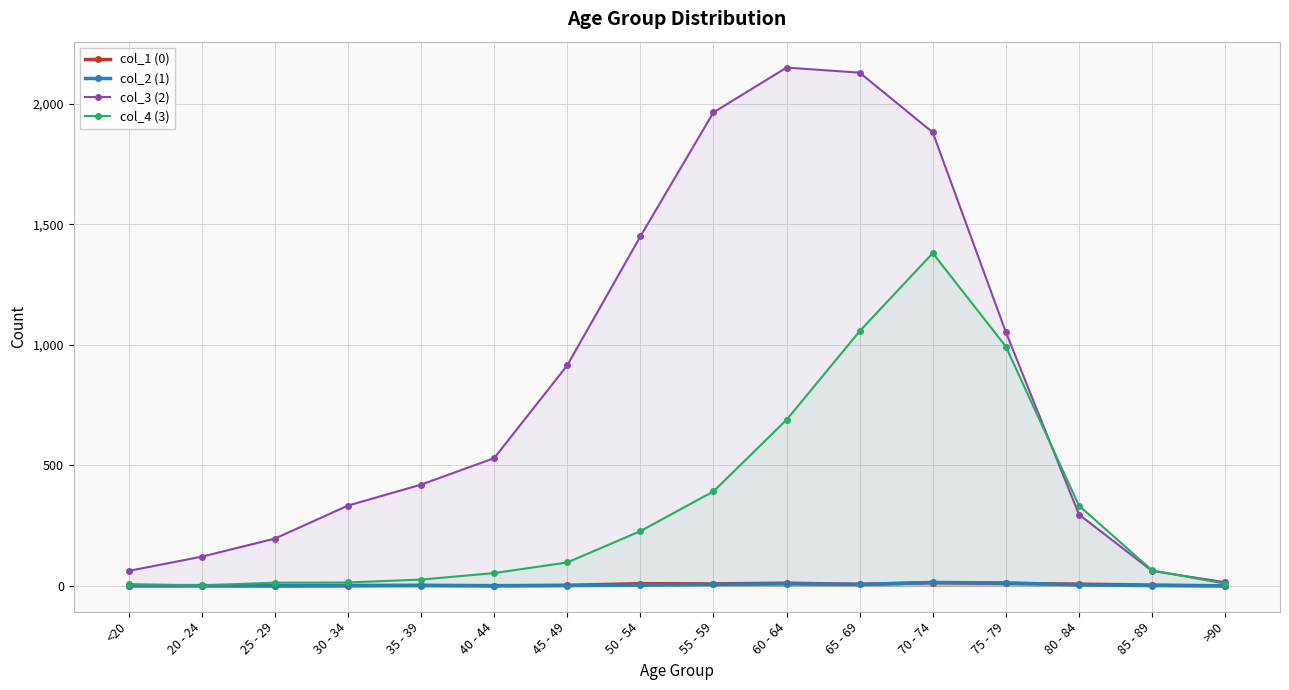

How many lines are shown in the chart?

4